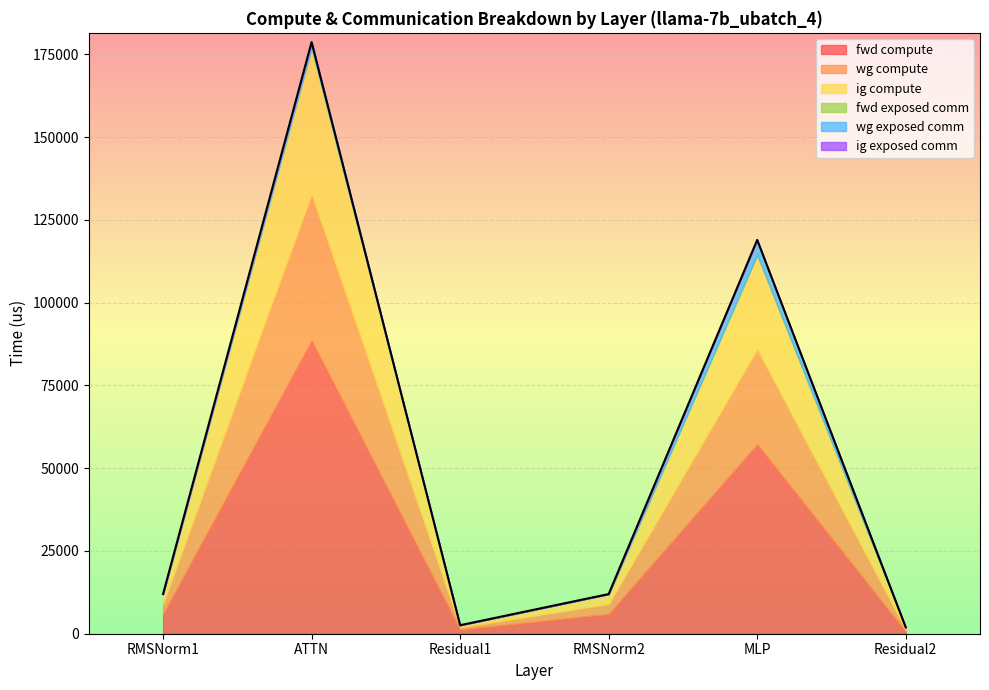

What is the value of the wg exposed comm point at the 2nd from the left?

1656.9